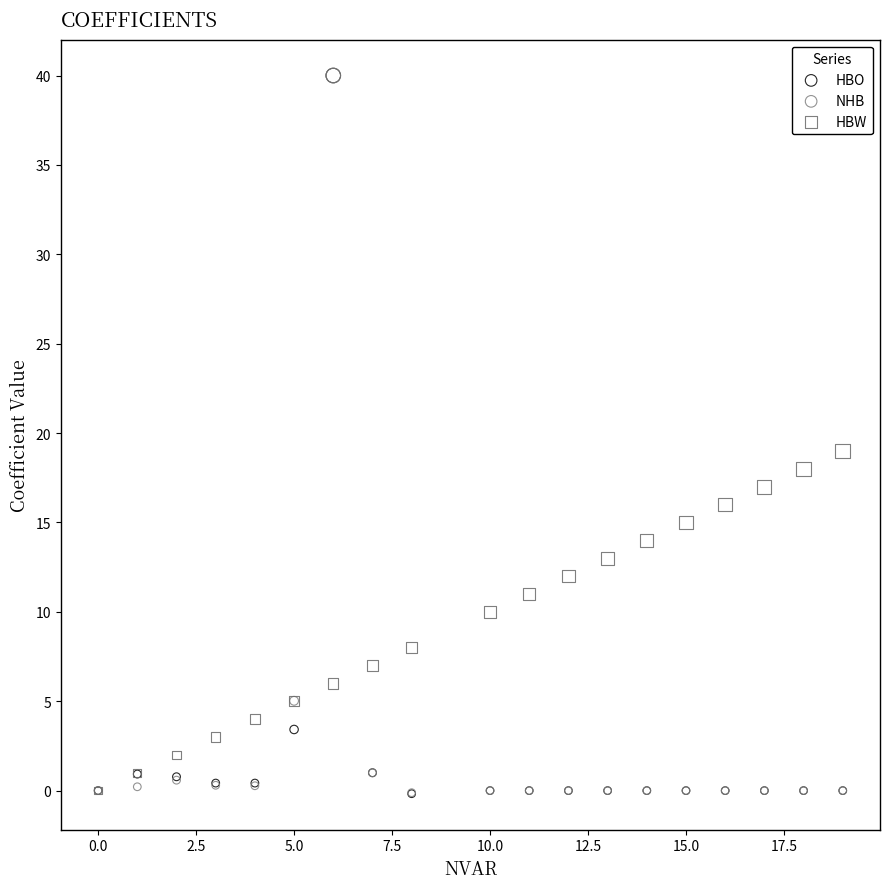

What are all the series names shown in the legend?

HBO, NHB, HBW